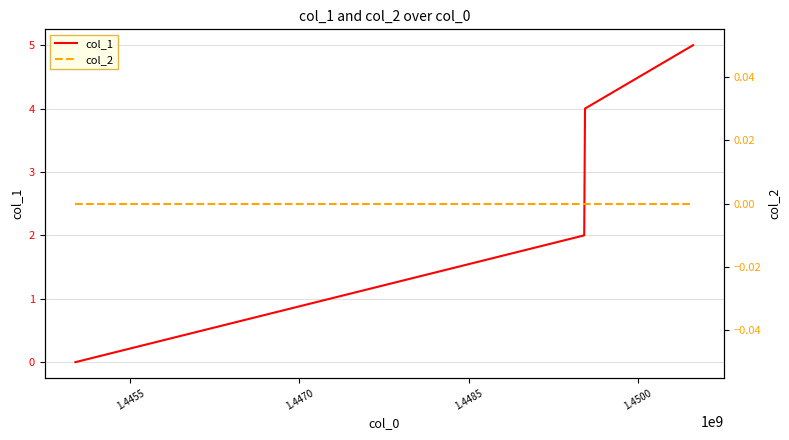

Rank the series at 1.4470 from lowest to highest value.

col_2, col_1